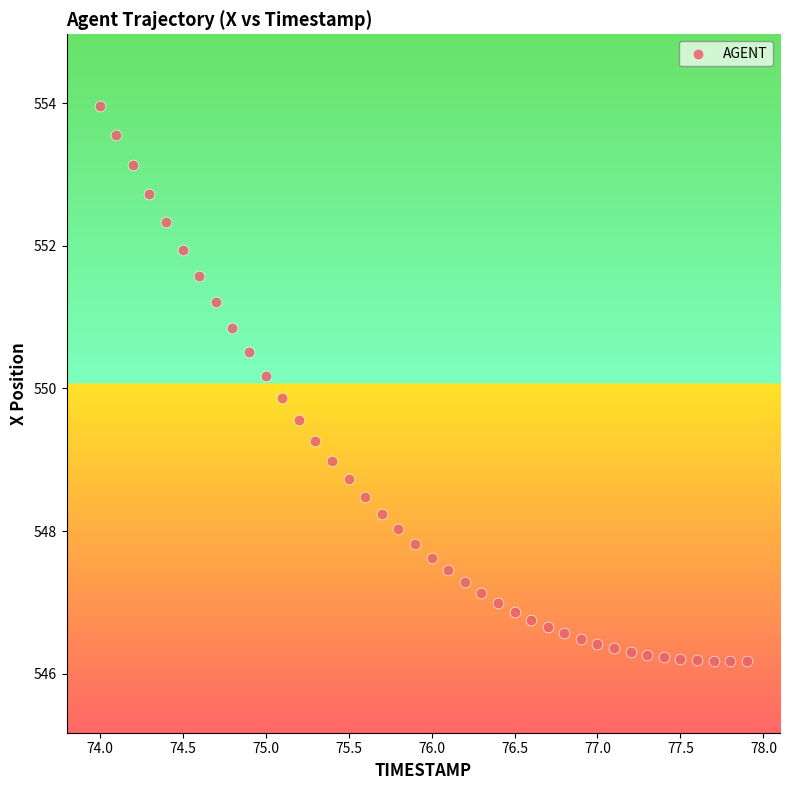

What is the range of Y values (max minus min)?

7.8